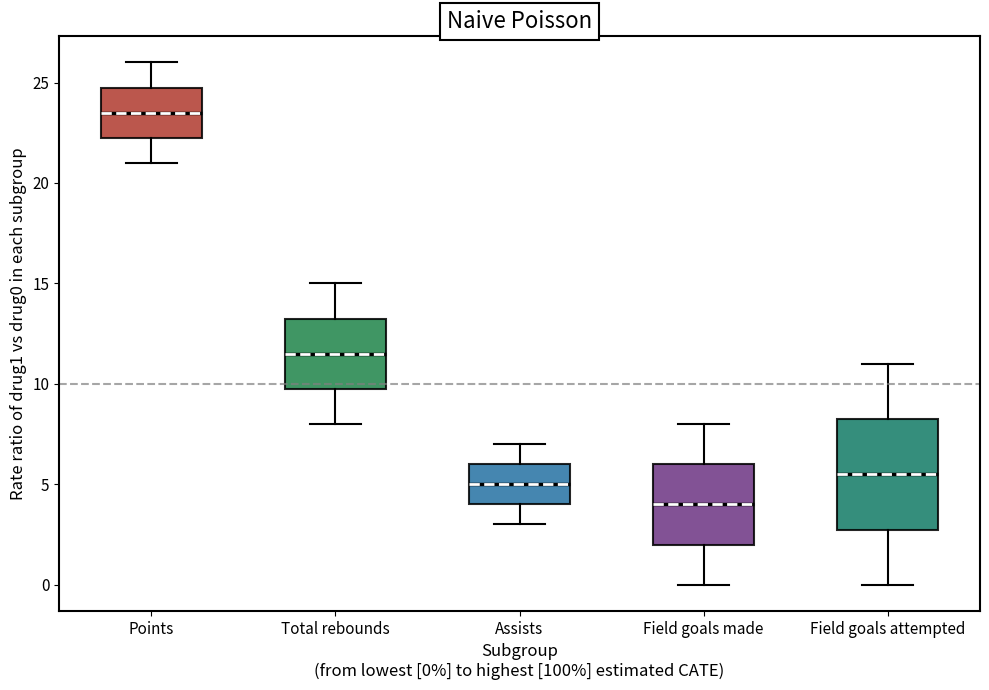

Which box has the highest median line?

Points